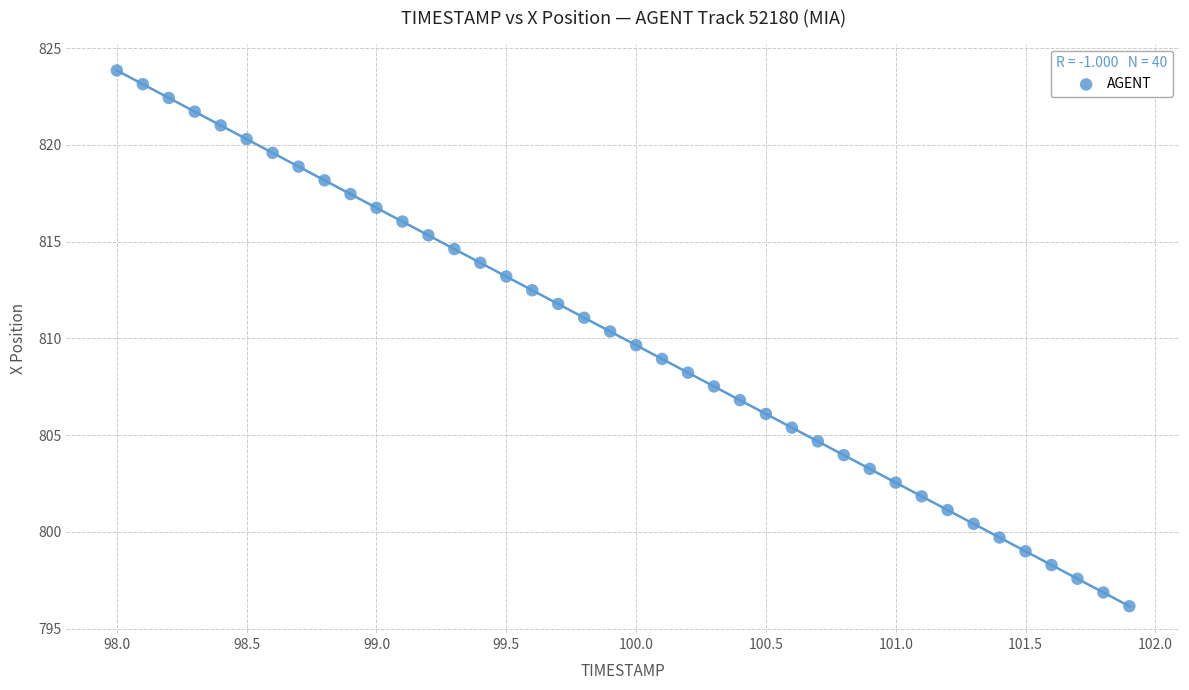

What is the range of Y values (max minus min)?

27.7